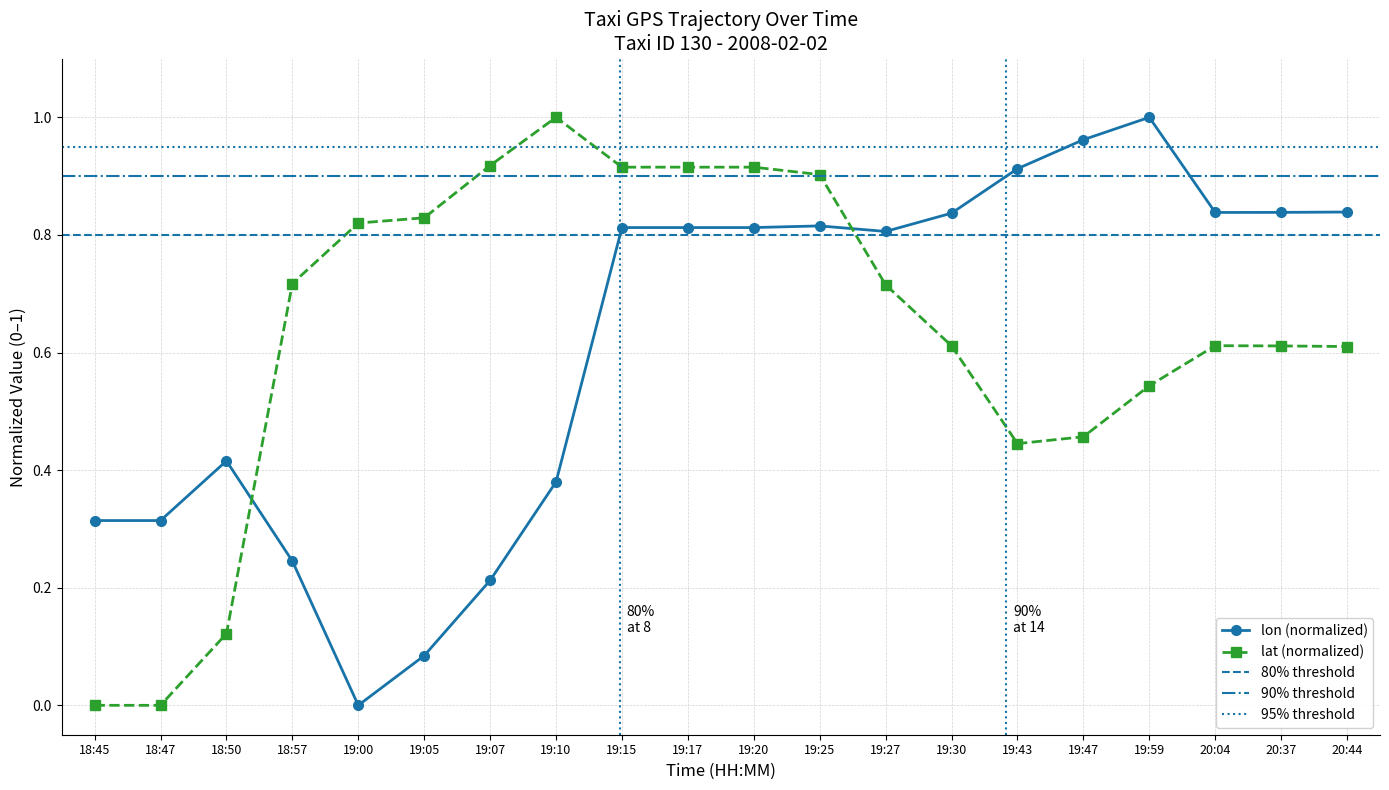

Reading left to right, list all the values displayed in this chart.

lon: 0.3	0.3	0.4	0.2	0.0	0.1	0.2	0.4	0.8	0.8	0.8	0.8	0.8	0.8	0.9	1.0	1.0	0.8	0.8	0.8
lat: 0.0	0.0	0.1	0.7	0.8	0.8	0.9	1.0	0.9	0.9	0.9	0.9	0.7	0.6	0.4	0.5	0.5	0.6	0.6	0.6